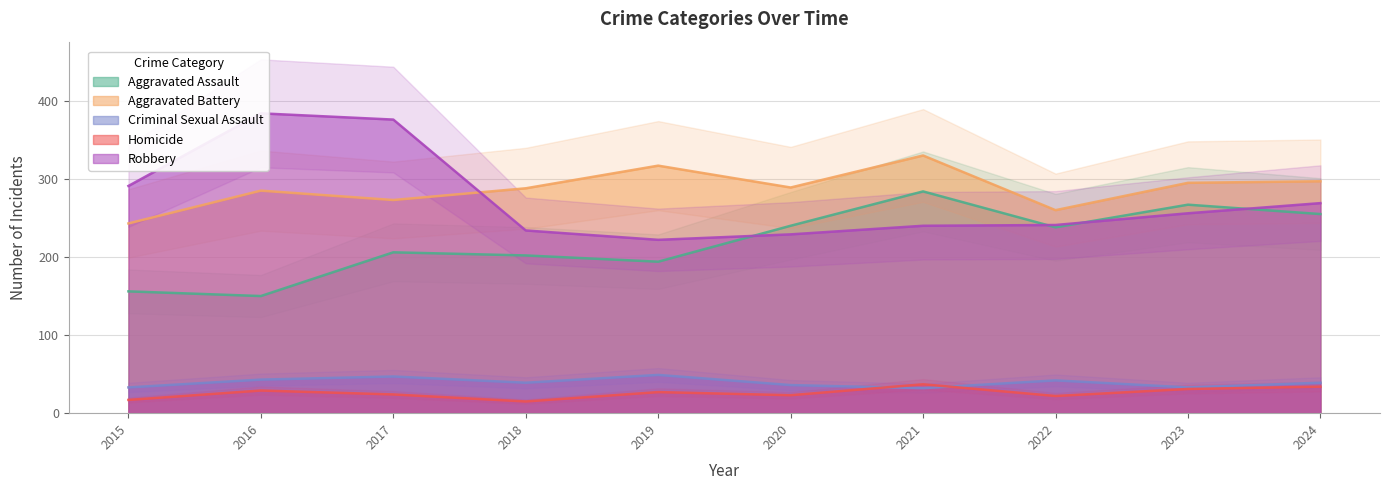

What is the approximate value of Aggravated Battery at 2022?

260